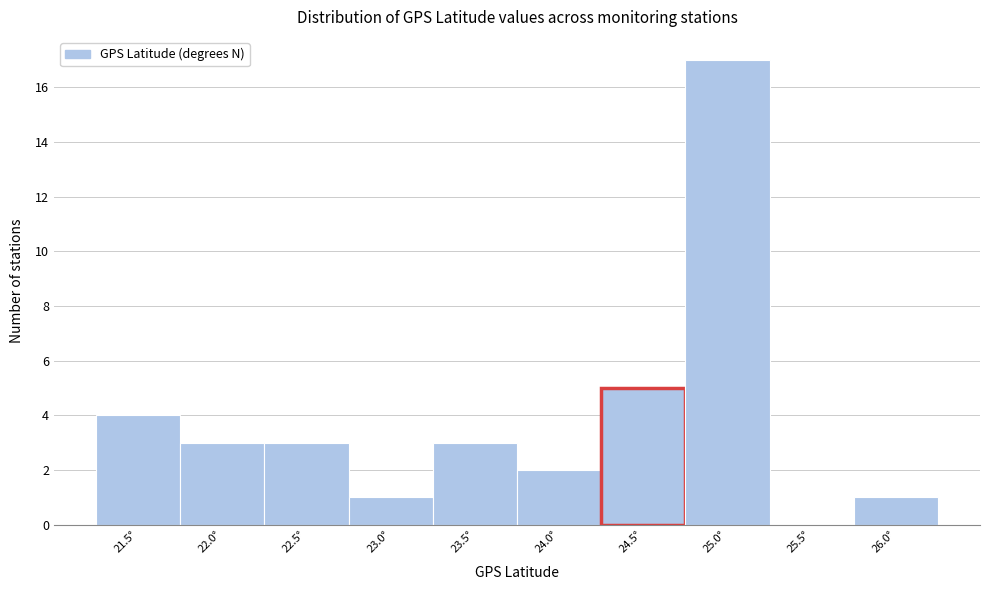

Reading left to right, list all the values displayed in this chart.

21.5°=4	22.0°=3	22.5°=3	23.0°=1	23.5°=3	24.0°=2	24.5°=5	25.0°=17	25.5°=0	26.0°=1